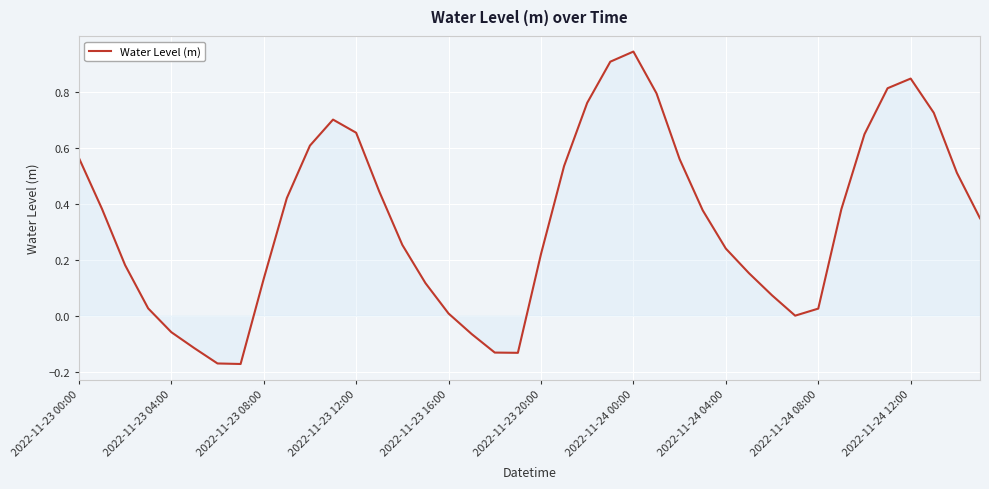

What is the difference between the maximum and minimum values?

1.1